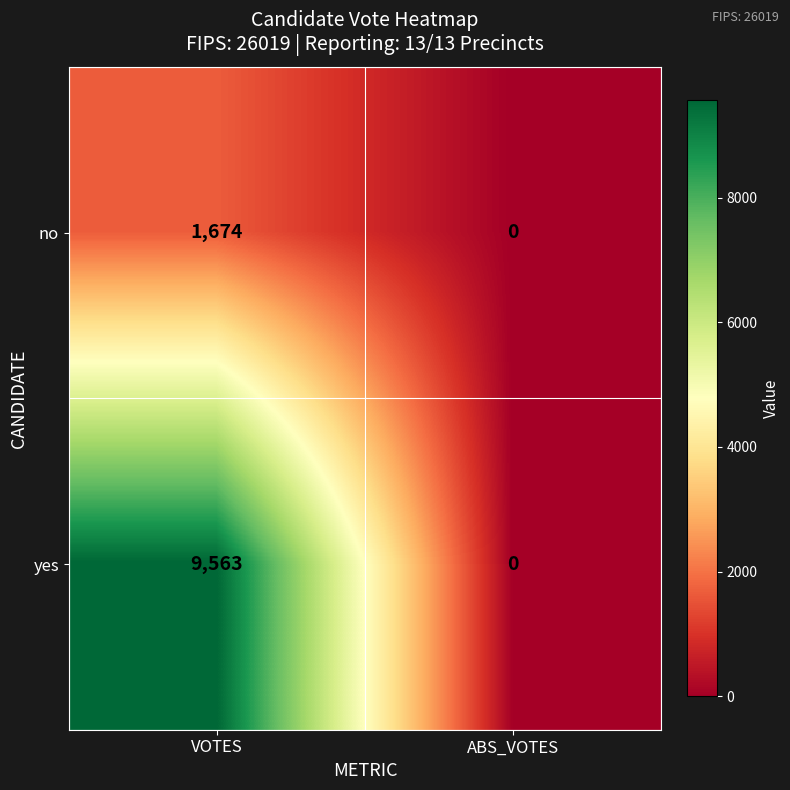

How many series are shown in this chart?

2